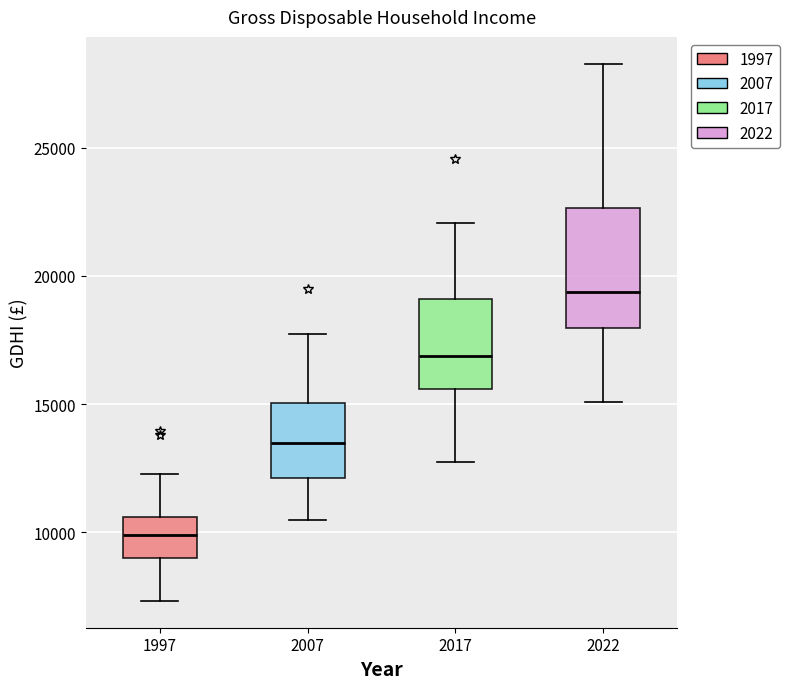

Reading left to right, read every box against the y-axis: the position of its median line, the range the box covers, and the ends of its whiskers. The values are not printed on the chart, so give them approximately, as read against the axis.

1997: median 10000, box 9000 to 10500, whiskers 7500 to 12500
2007: median 13500, box 12000 to 15000, whiskers 10500 to 17500
2017: median 17000, box 15500 to 19000, whiskers 12500 to 22000
2022: median 19500, box 18000 to 22500, whiskers 15000 to 28500